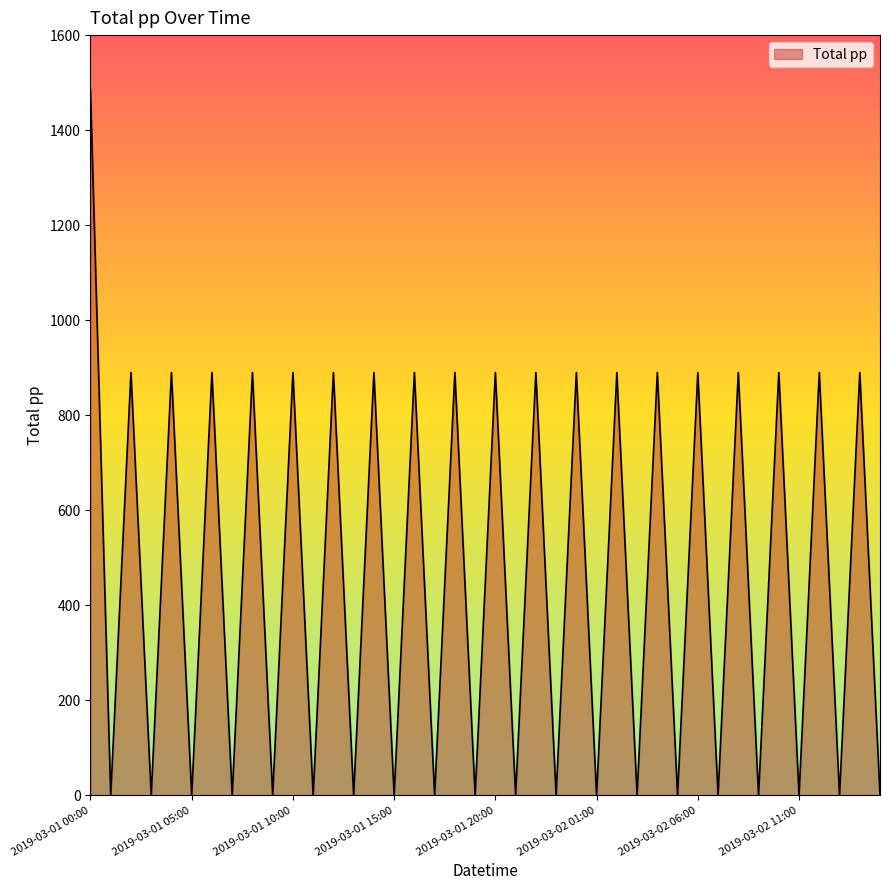

What is the maximum value shown in the chart?

1485